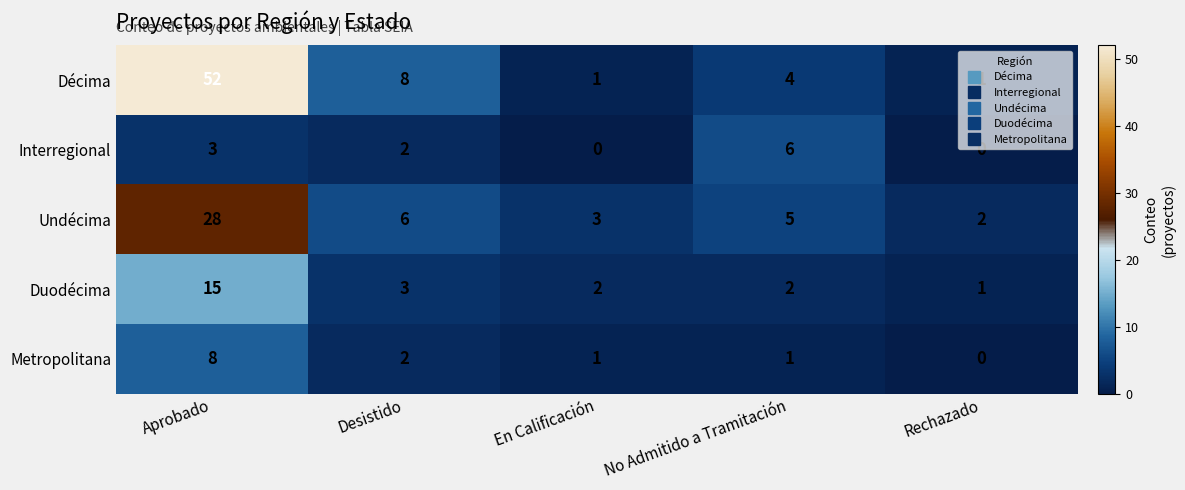

Between Desistido and En Calificación, which series saw the biggest shift?

Décima